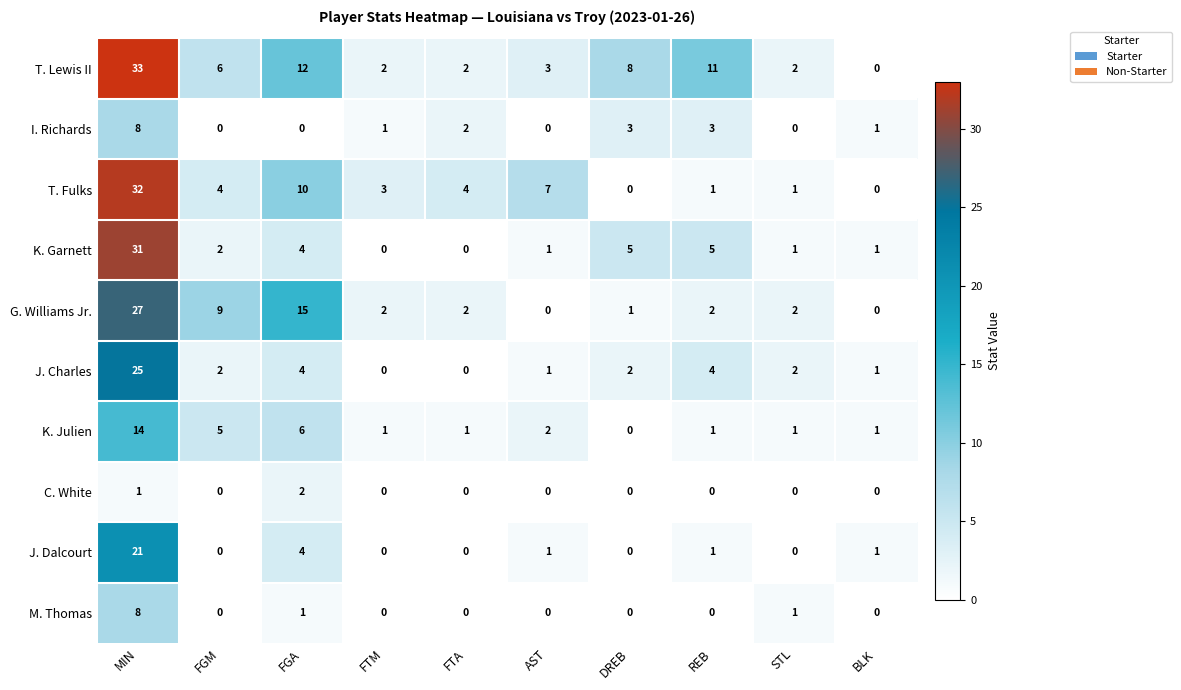

What is the maximum value shown in the chart?

33